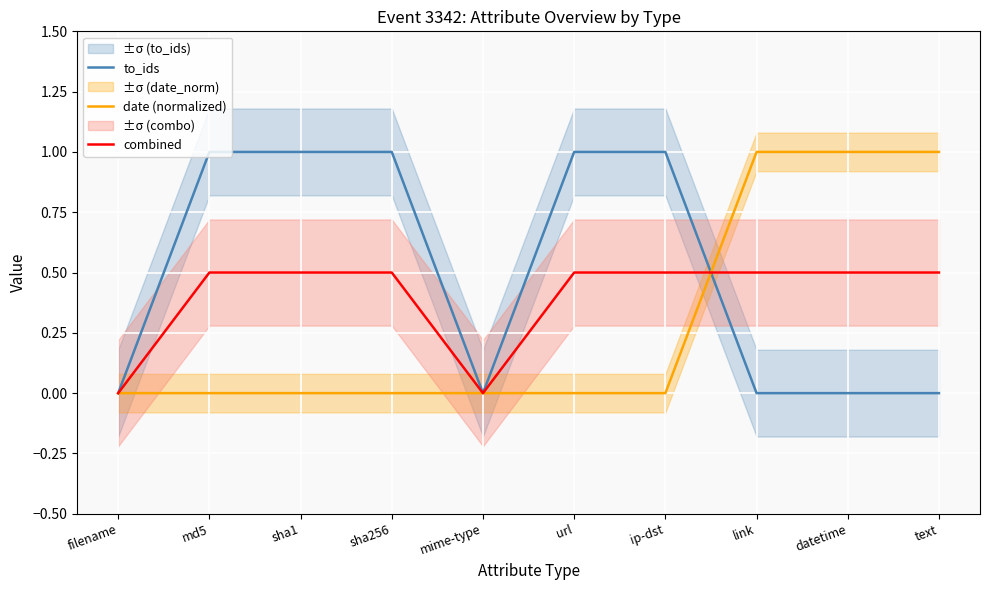

Reading left to right, what are all the values shown in this chart?

to_ids: 0.0	1.0	1.0	1.0	0.0	1.0	1.0	0.0	0.0	0.0
date (normalized): 0.0	0.0	0.0	0.0	0.0	0.0	0.0	1.0	1.0	1.0
combined: 0.0	0.5	0.5	0.5	0.0	0.5	0.5	0.5	0.5	0.5